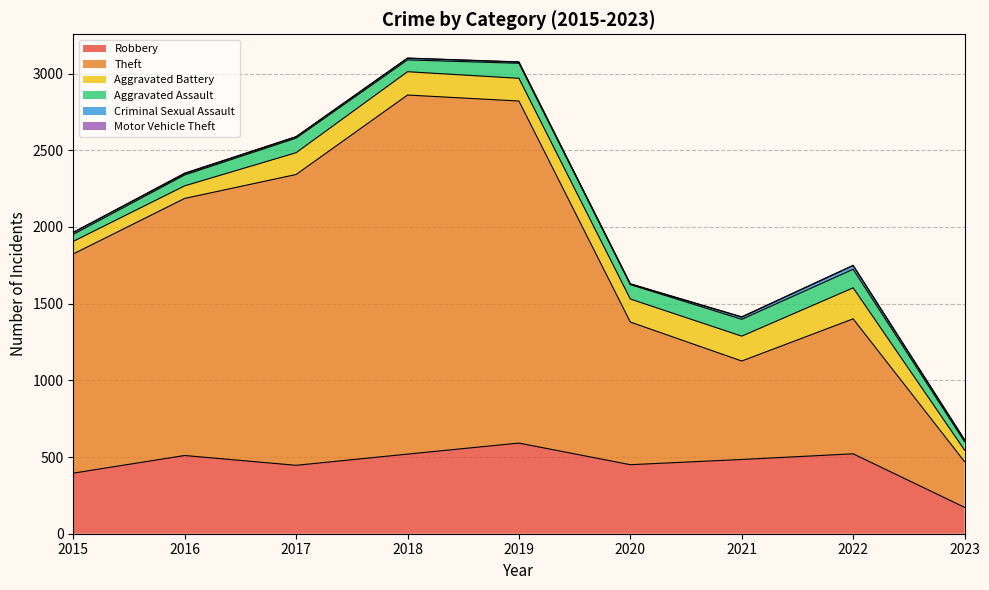

List the labels in order of Theft value, largest first.

2018, 2019, 2017, 2016, 2015, 2020, 2022, 2021, 2023